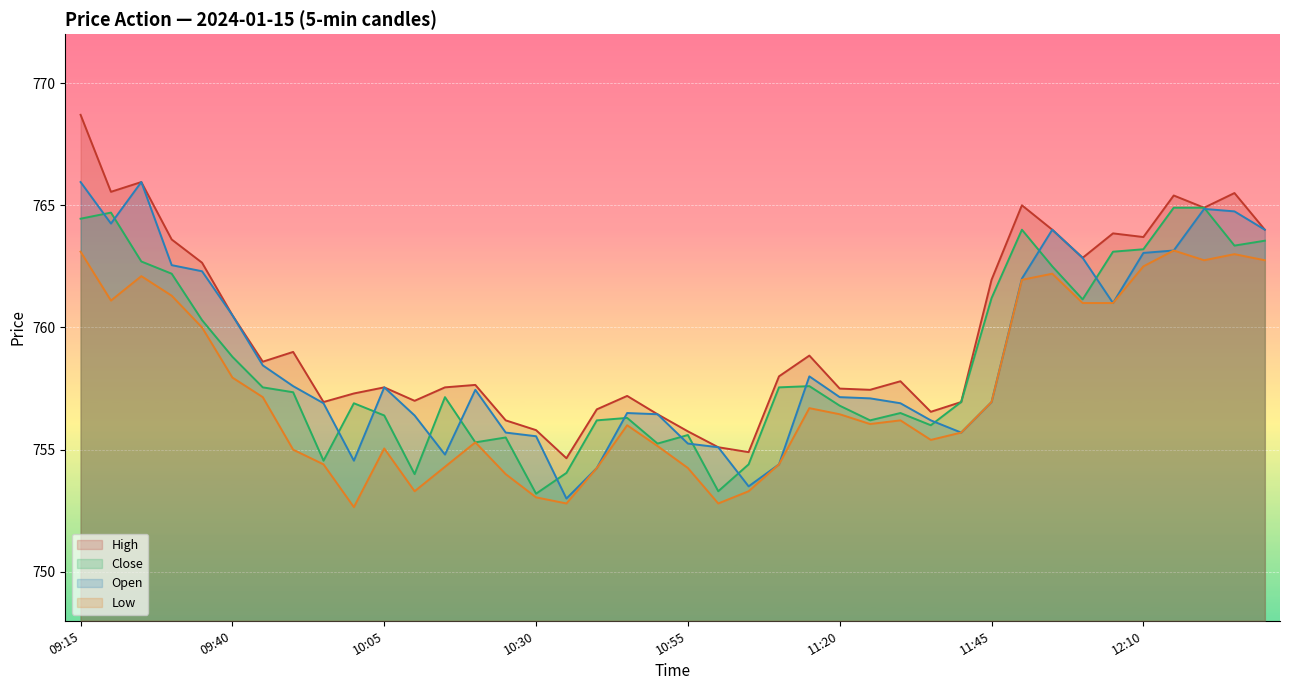

What is the label of the 32nd point from the left?

11:50